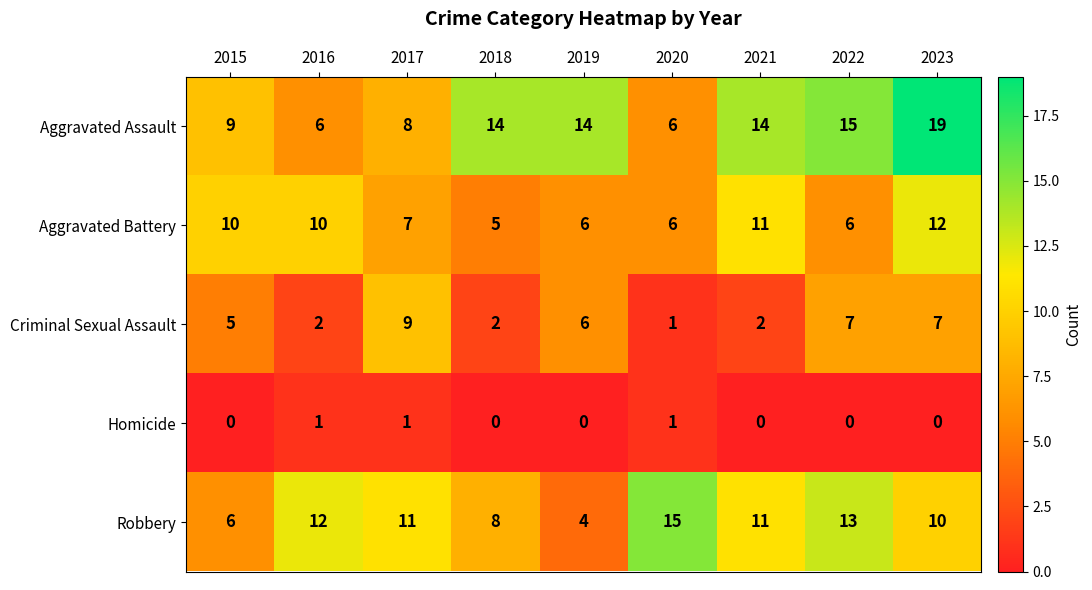

The value of Aggravated Assault at 2021 is 14. True or false?

True